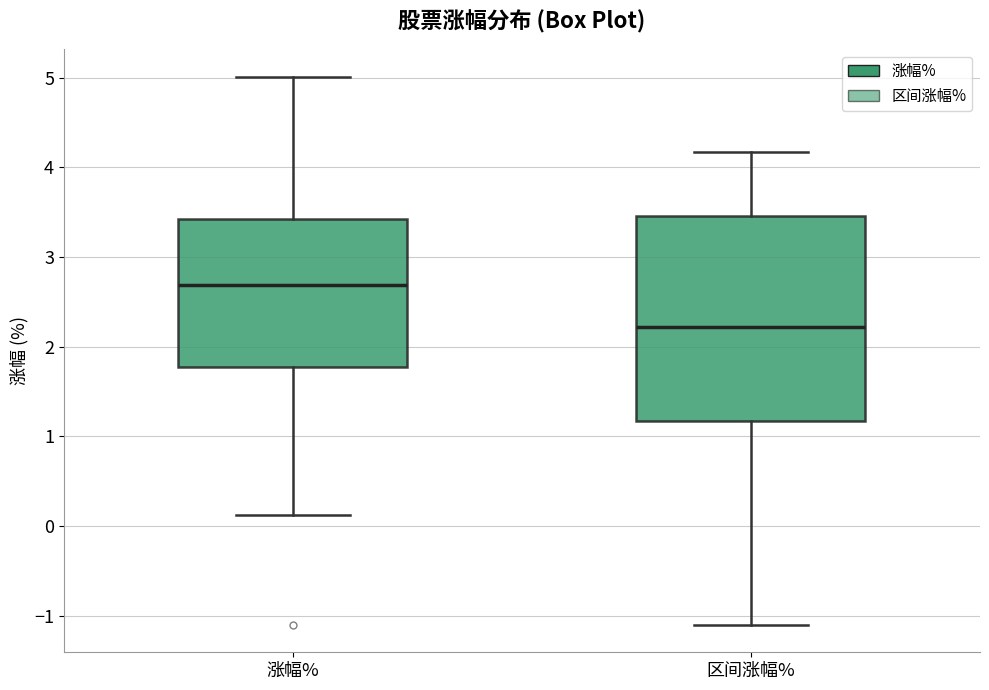

Which box has the highest median line?

涨幅%